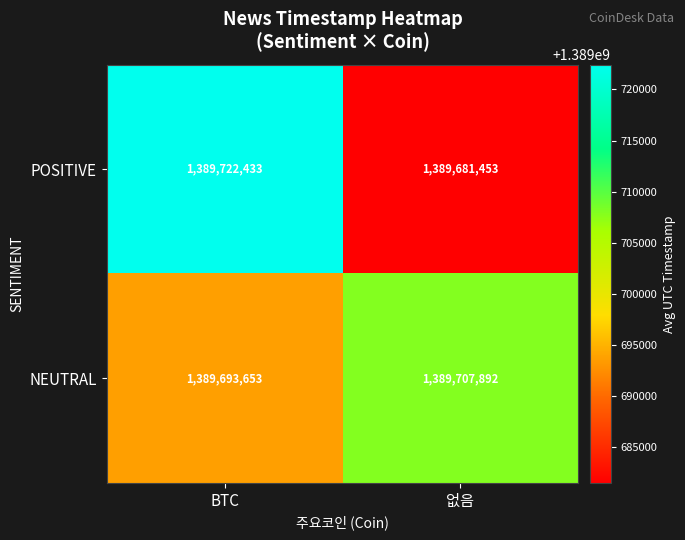

What is the difference between the maximum and minimum values in the POSITIVE series?

40980